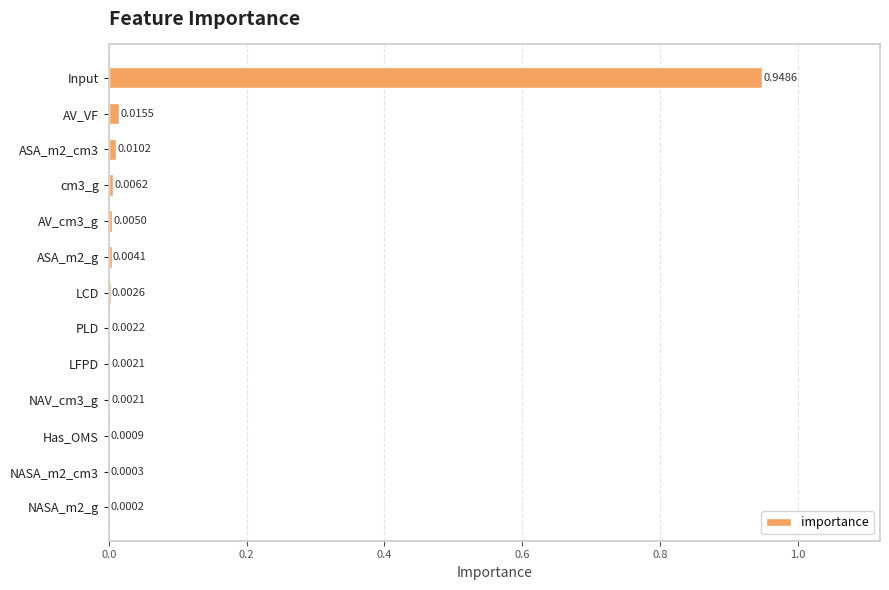

Which label corresponds to the largest value in the chart?

Input